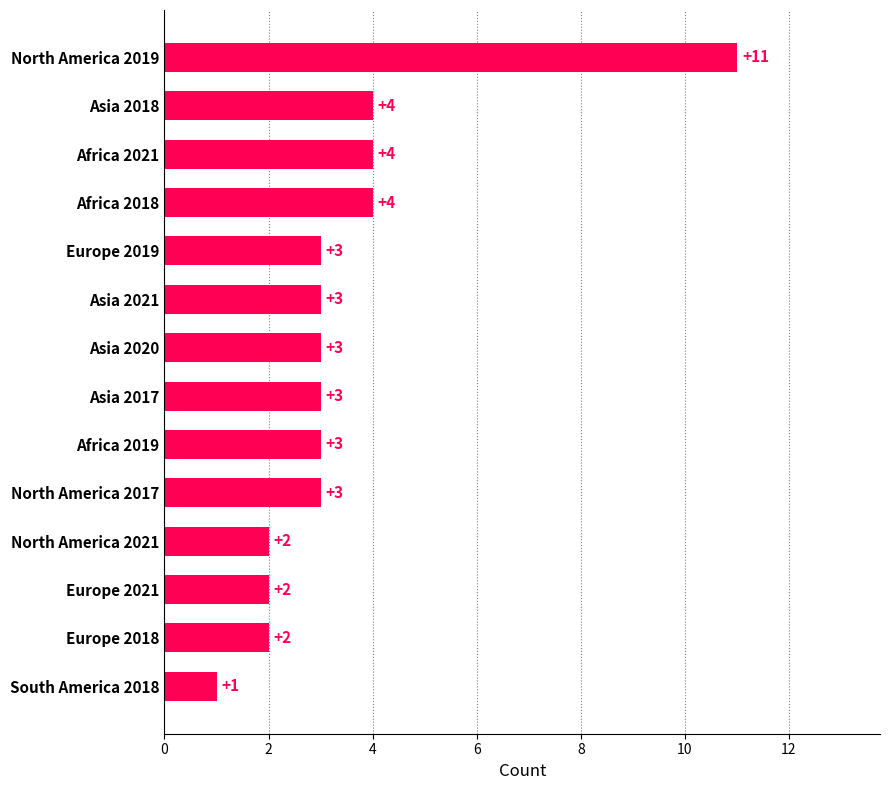

How many values are between 2 and 4?

12